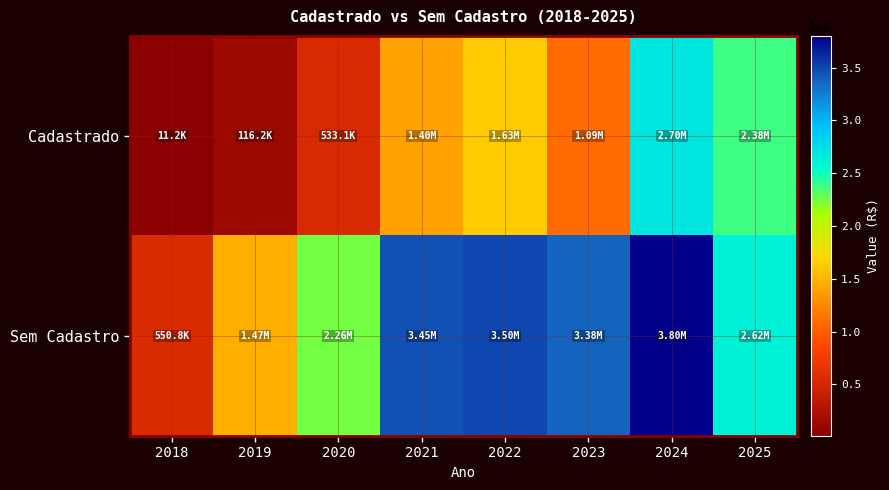

Between 2018 and 2023, which series saw the biggest shift?

Sem Cadastro